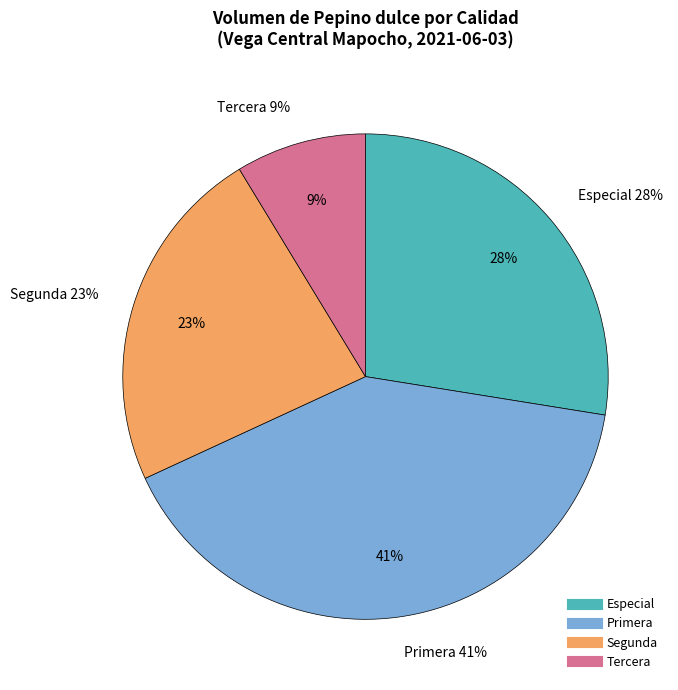

Is it true that Tercera is 9% of the pie?

True